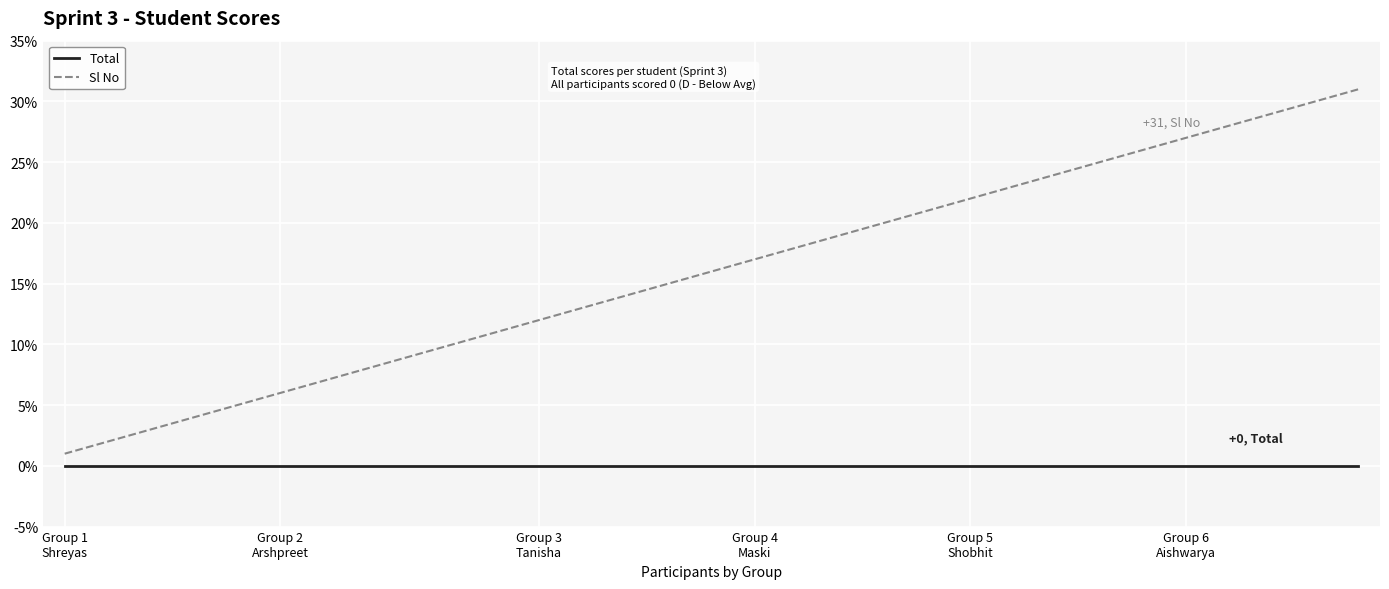

How many distinct data groups are displayed?

2